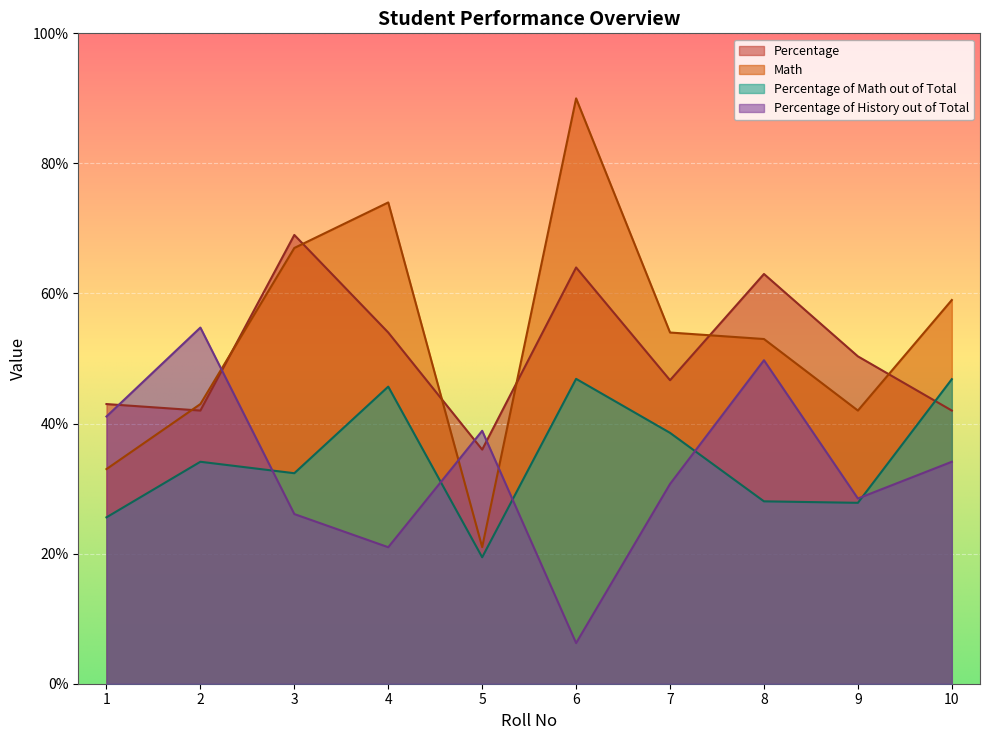

How many lines are shown in the chart?

4